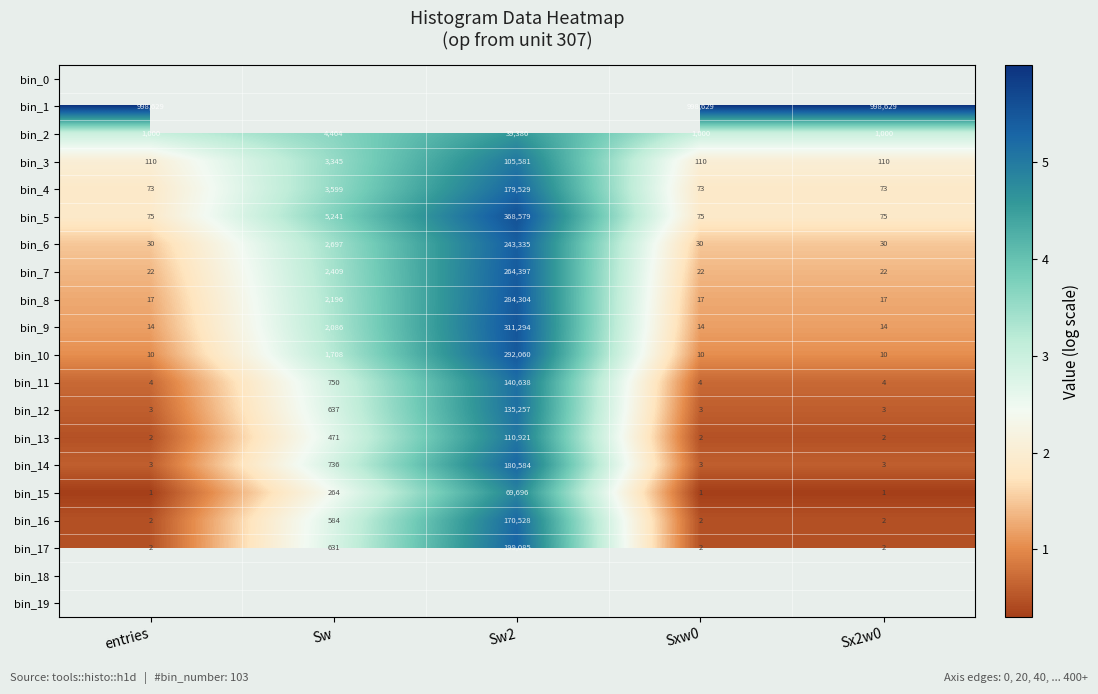

Where is bin_15 nearest to the value 34848?

Sw